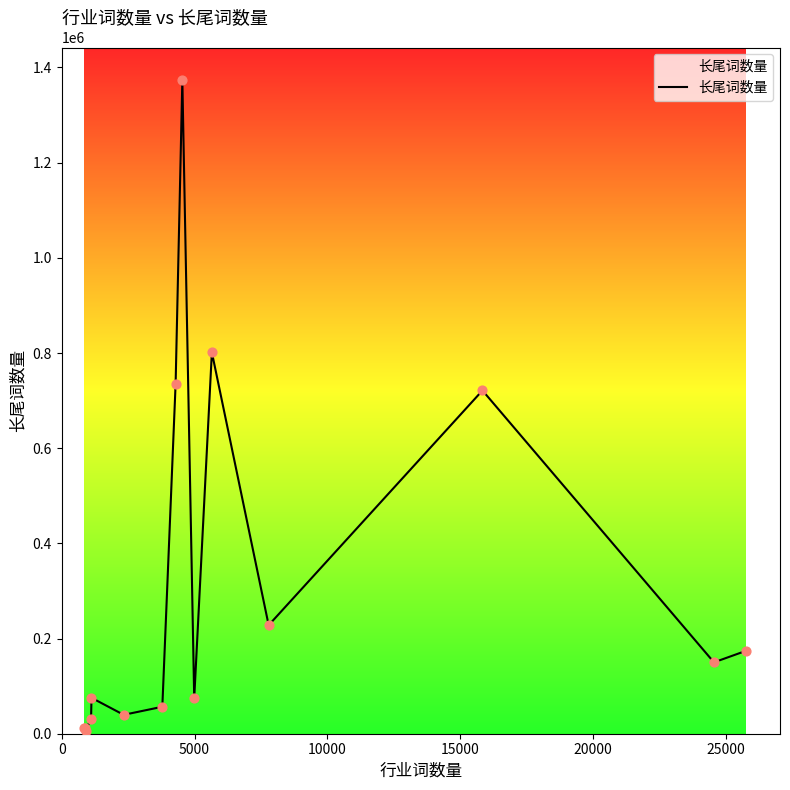

What is the greatest value displayed?

1373355